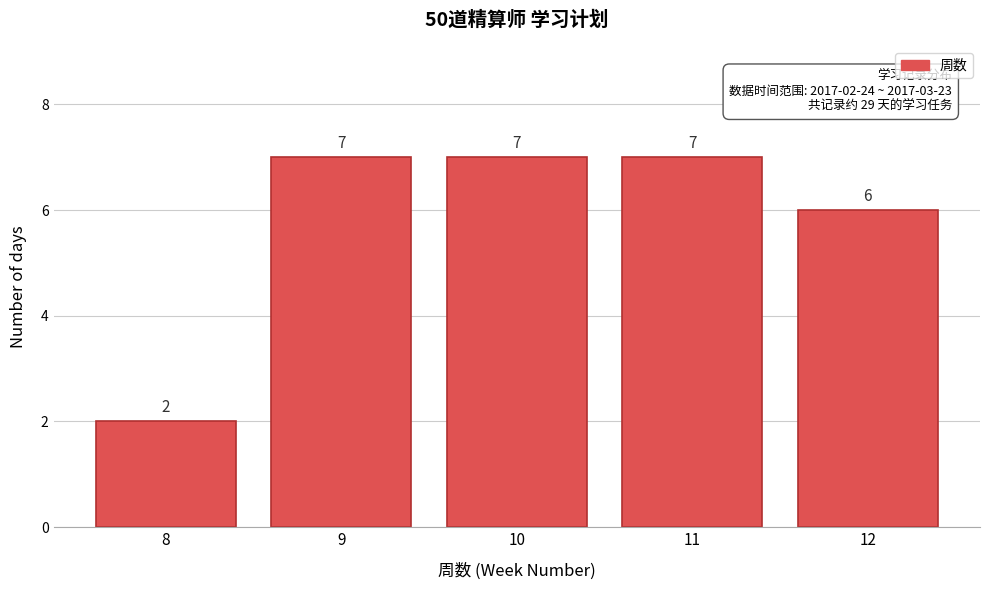

Reading right to left, transcribe all the data shown in this chart.

12=6	11=7	10=7	9=7	8=2